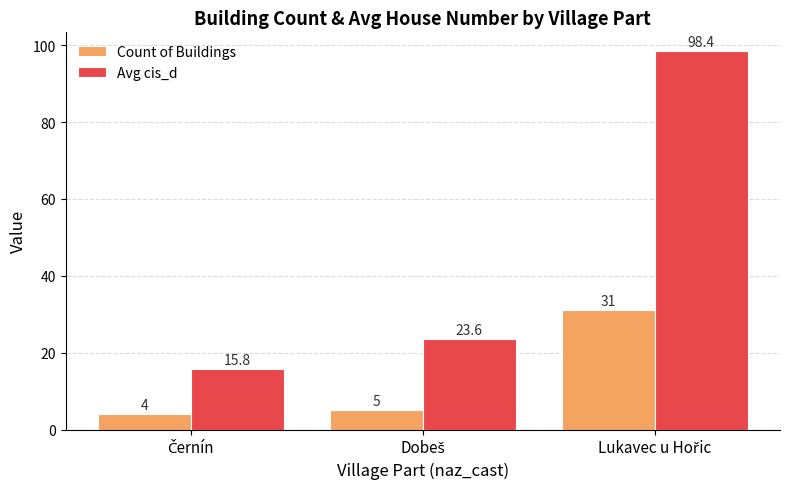

Count the number of categories in the chart.

3